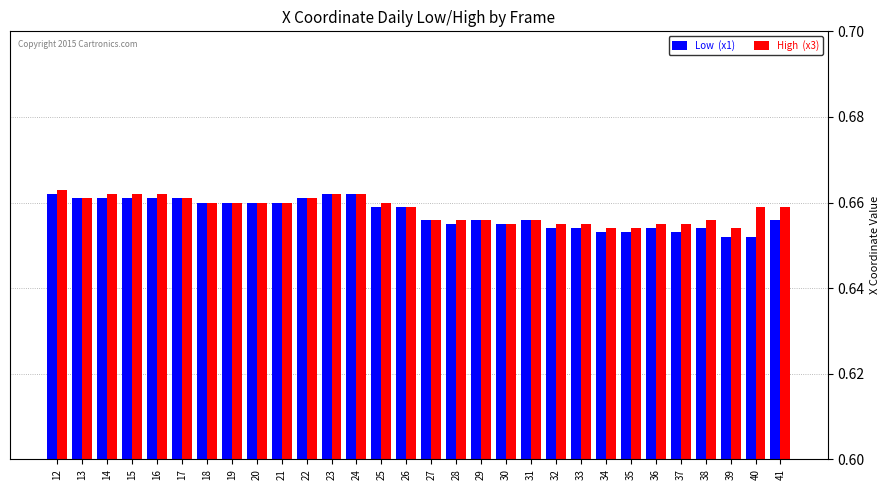

What is the total value across all series at 29?

1.3